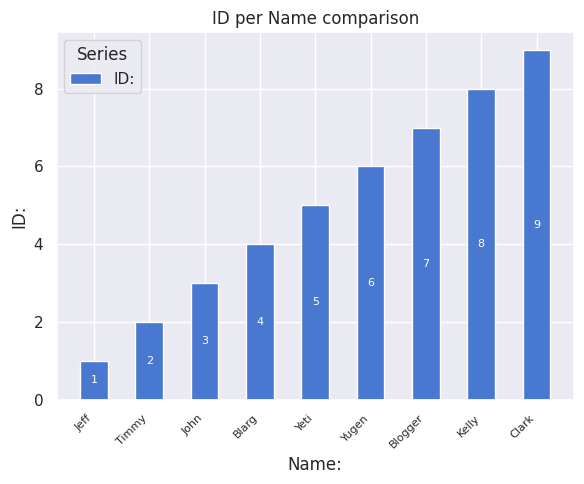

Rank the categories by value from lowest to highest.

Jeff, Timmy, John, Blarg, Yeti, Yugen, Blogger, Kelly, Clark